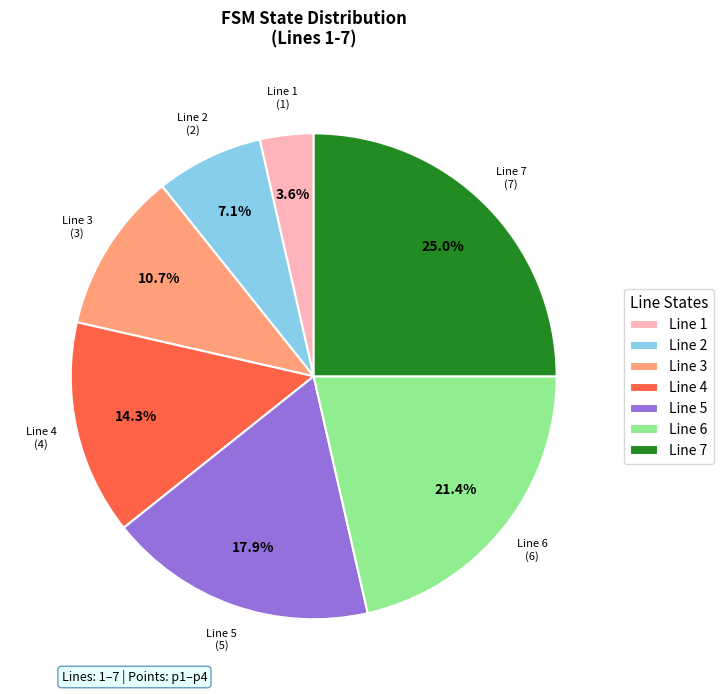

Count the number of slices in the pie.

7